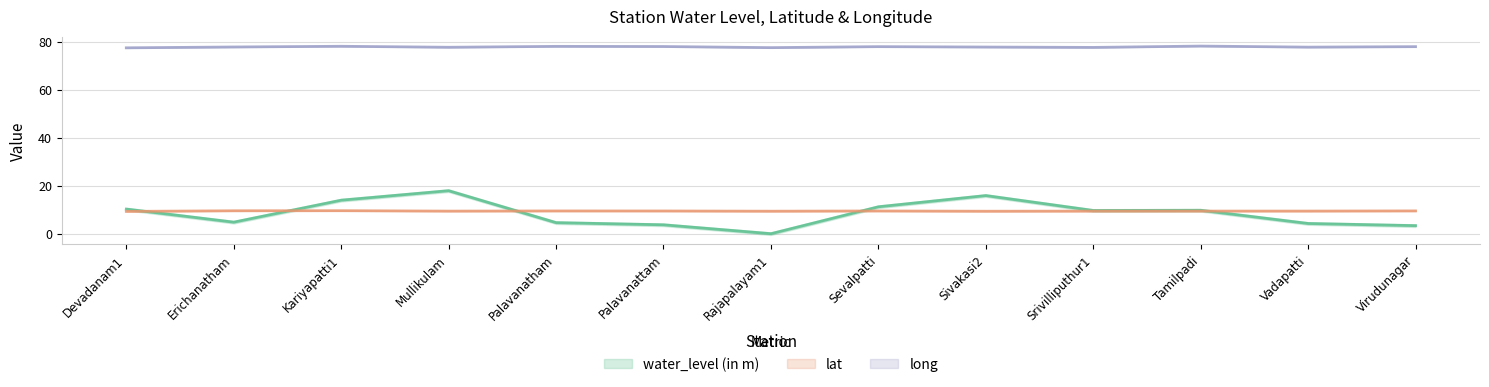

How many distinct data groups are displayed?

3